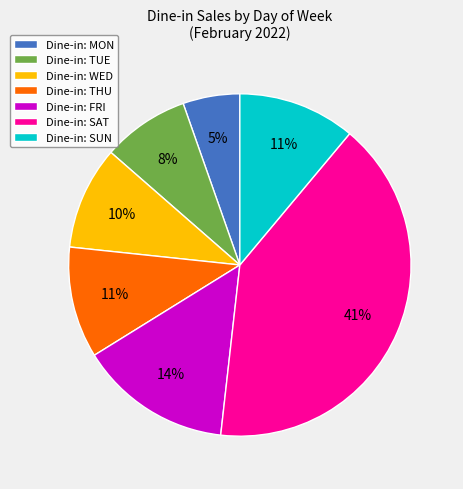

To the nearest percent, what portion does Dine-in: THU represent?

11%